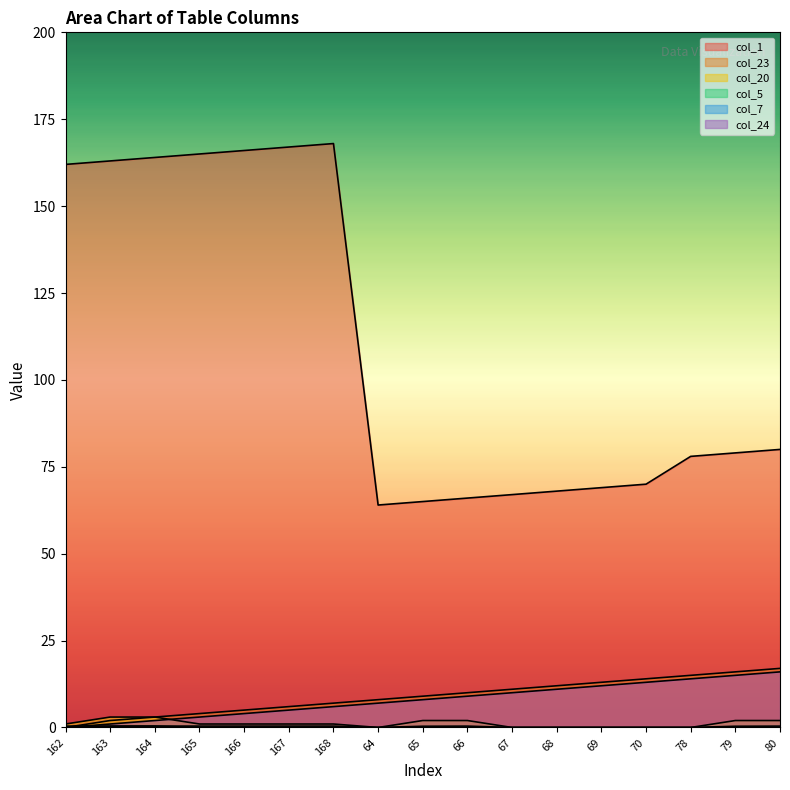

List the labels in order of col_1 value, smallest first.

64, 65, 66, 67, 68, 69, 70, 78, 79, 80, 162, 163, 164, 165, 166, 167, 168